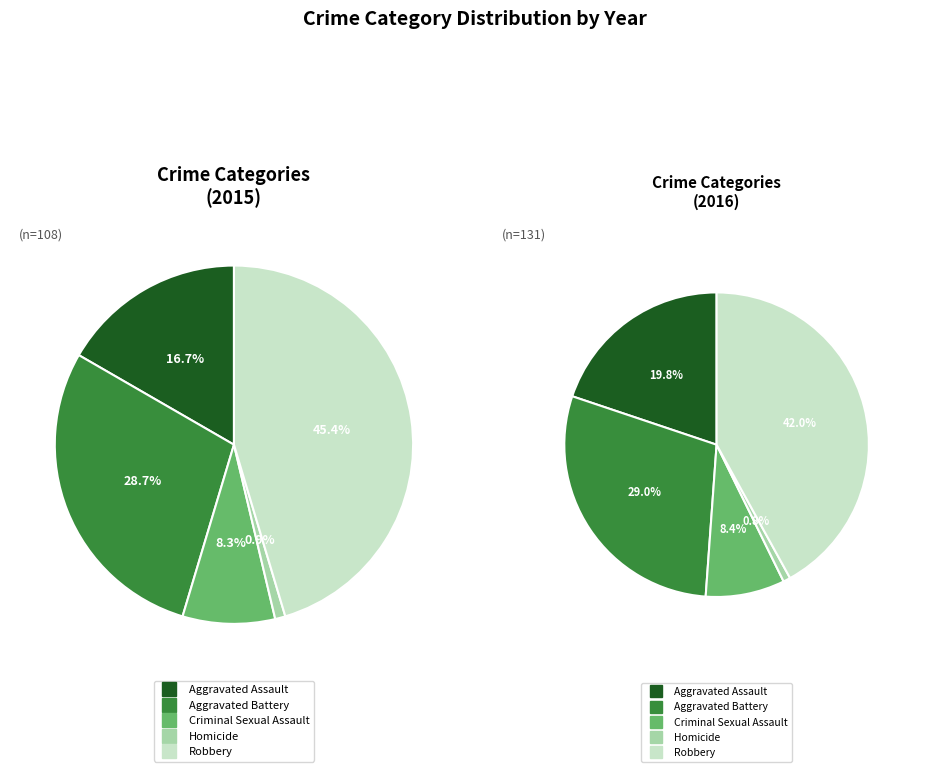

Which has a higher value, Criminal Sexual Assault or Homicide?

Criminal Sexual Assault